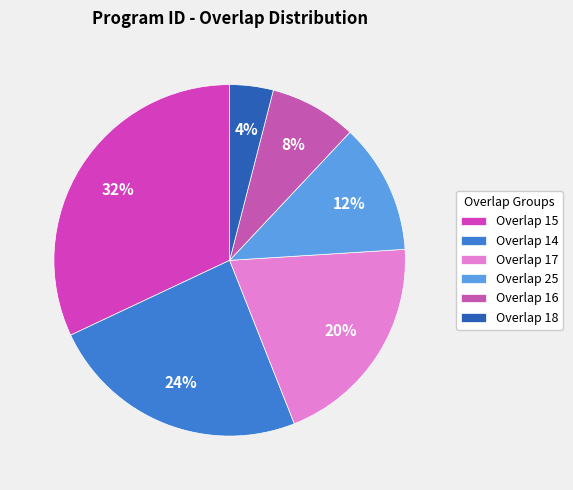

How many slices are in this pie chart?

6